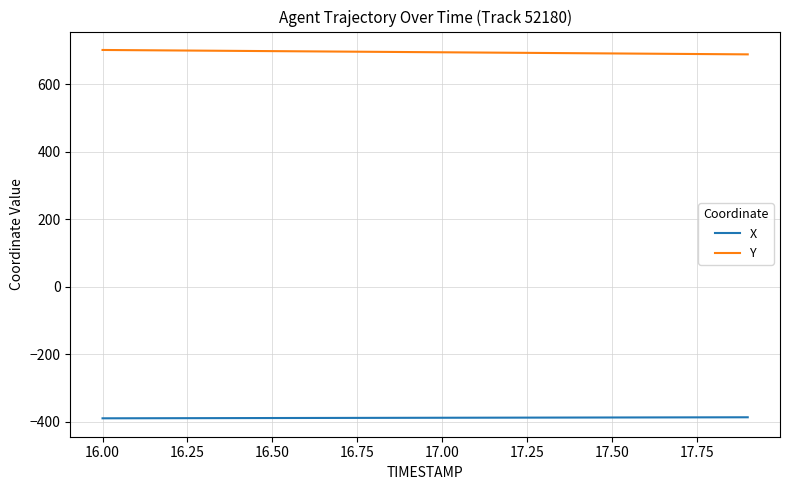

True or false: X and Y cross at least once.

False